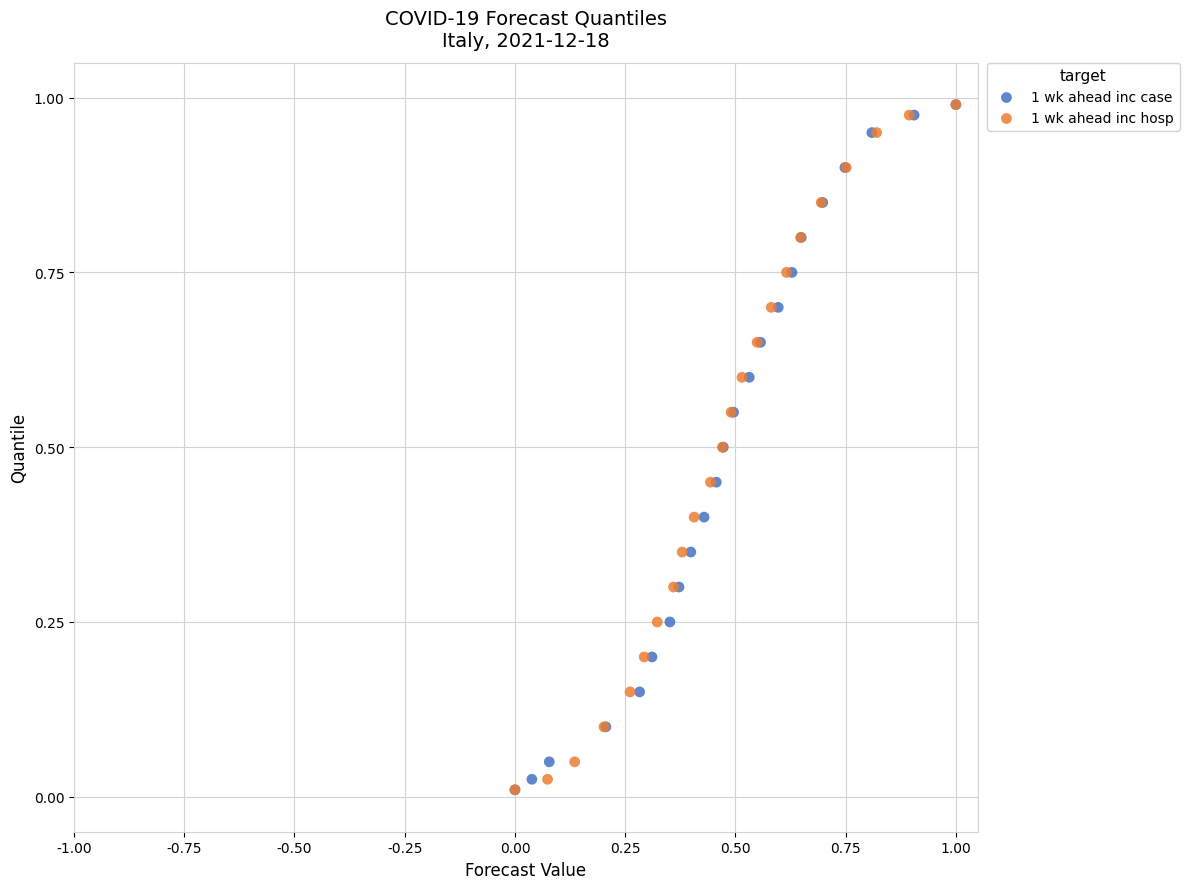

What are all the series names shown in the legend?

1 wk ahead inc case, 1 wk ahead inc hosp